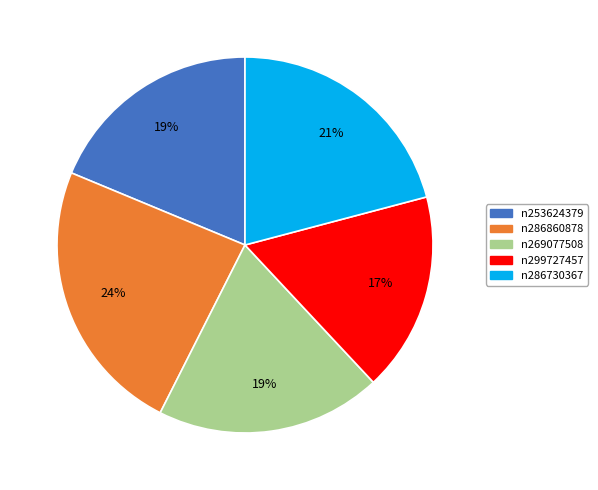

Which category has the biggest portion of the pie?

n286860878